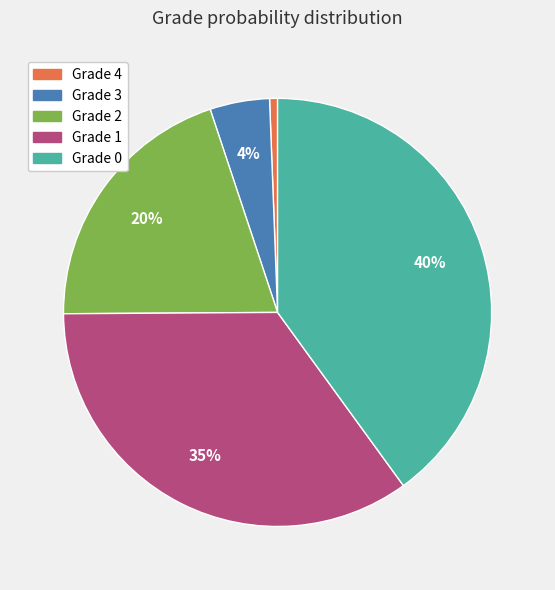

To the nearest percent, what is the difference between the largest and smallest slice percentages?

39%